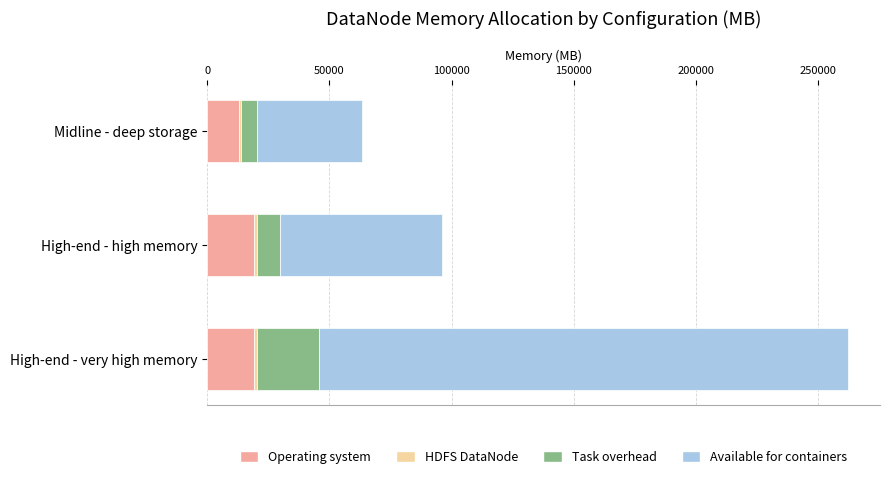

What is the difference between the second highest and minimum values in the Operating system series?

6400